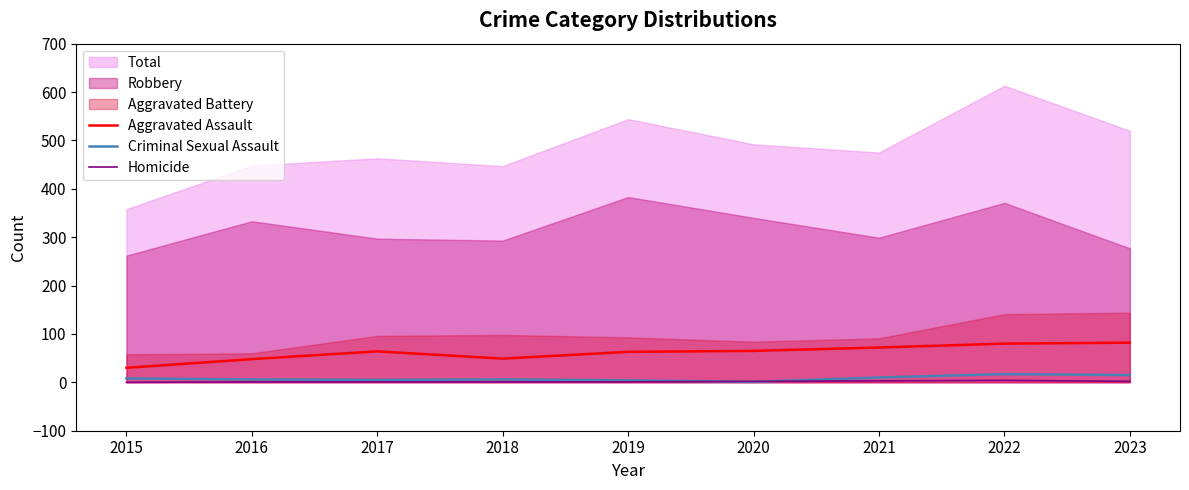

What is the value of the Aggravated Assault point at the 2nd from the left?

48